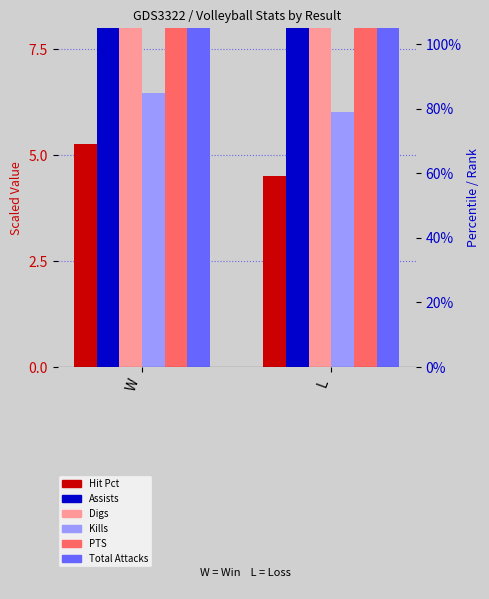

Is it true that Hit Pct equals 3.1 at W?

False